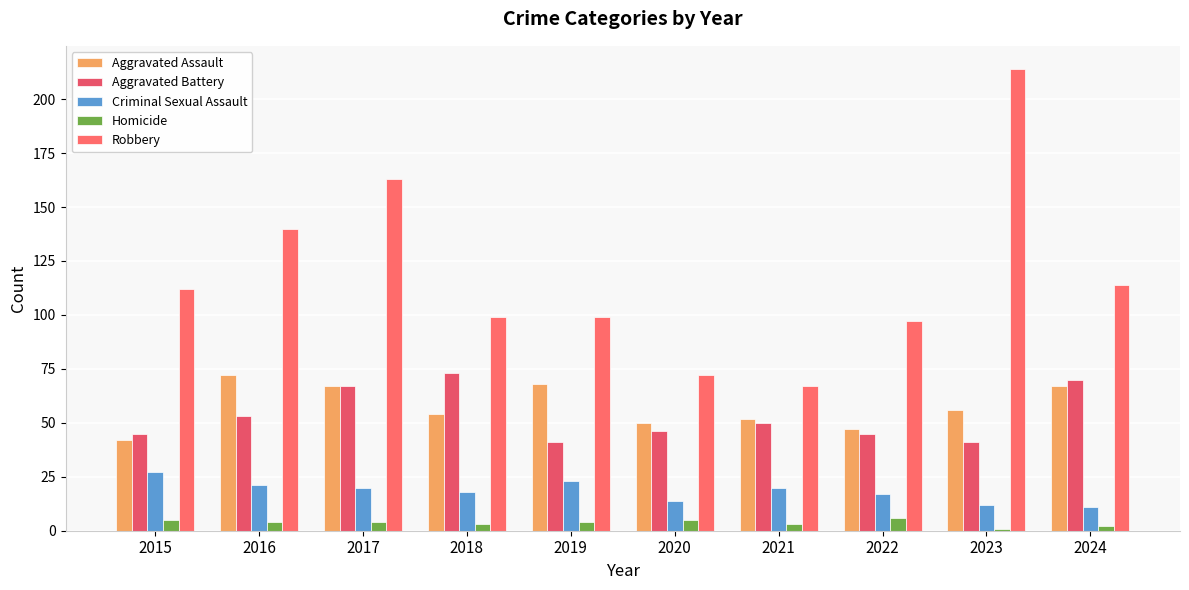

How many bars are there in each group?

5